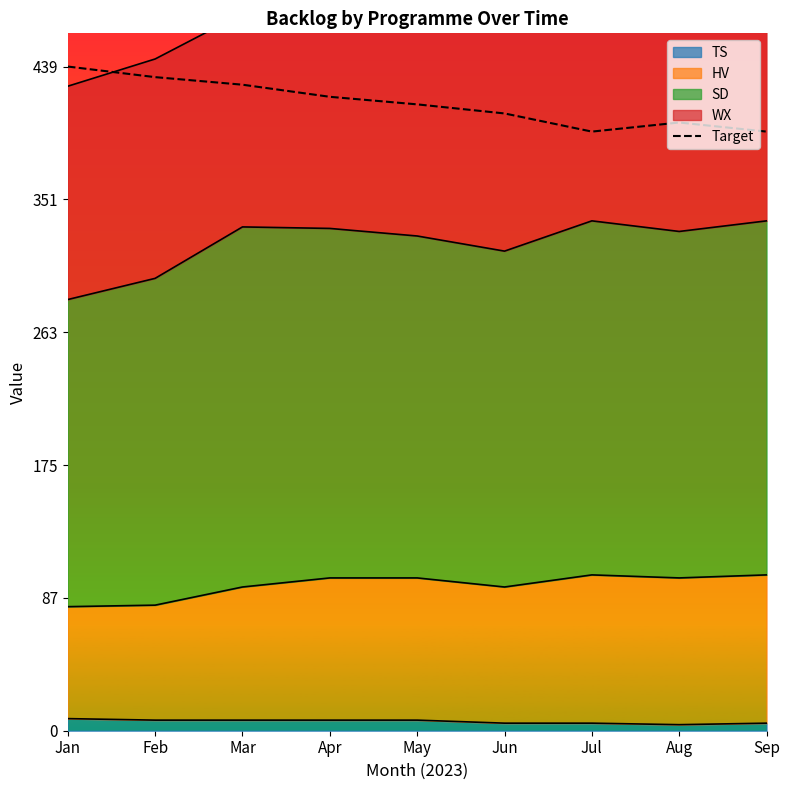

What is the difference between the values at Mar and May?

13